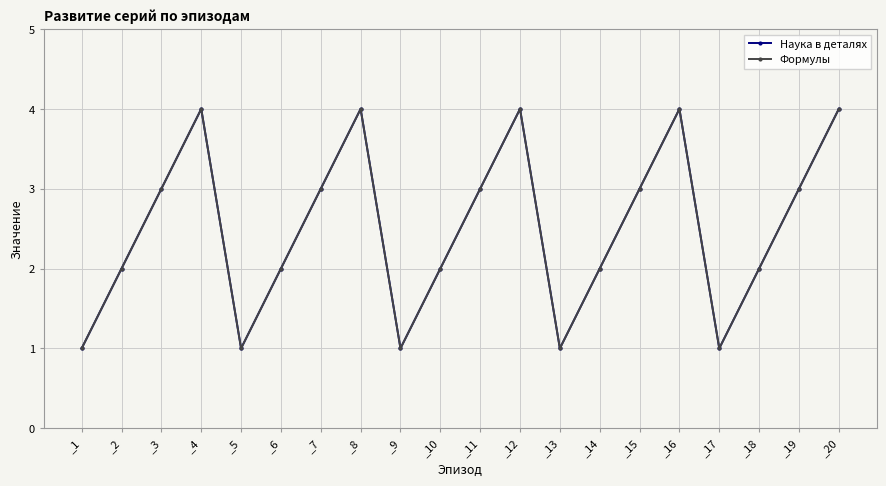

Does the chart have visible grid lines?

Yes